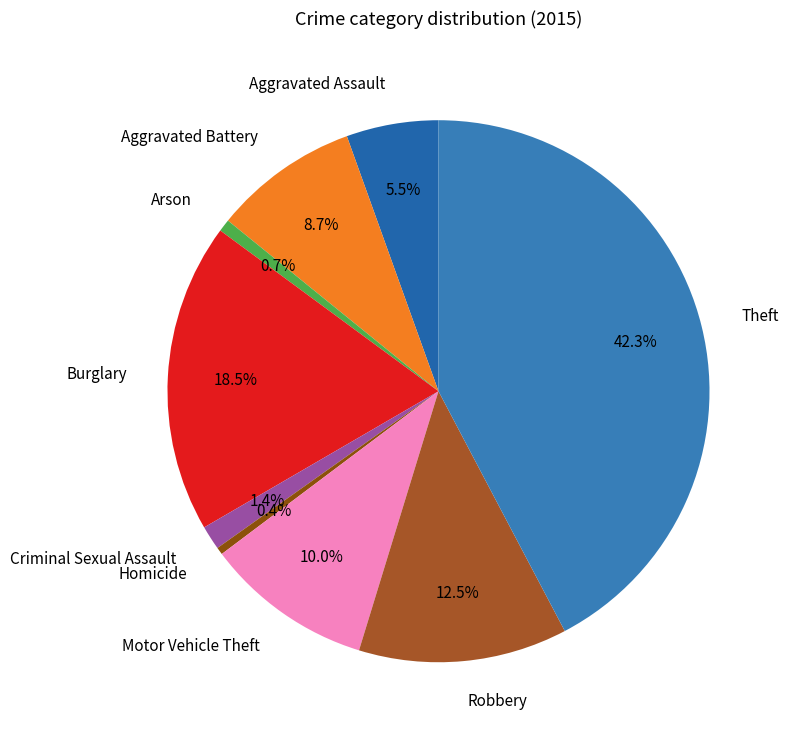

What is the largest slice in the pie chart?

Theft